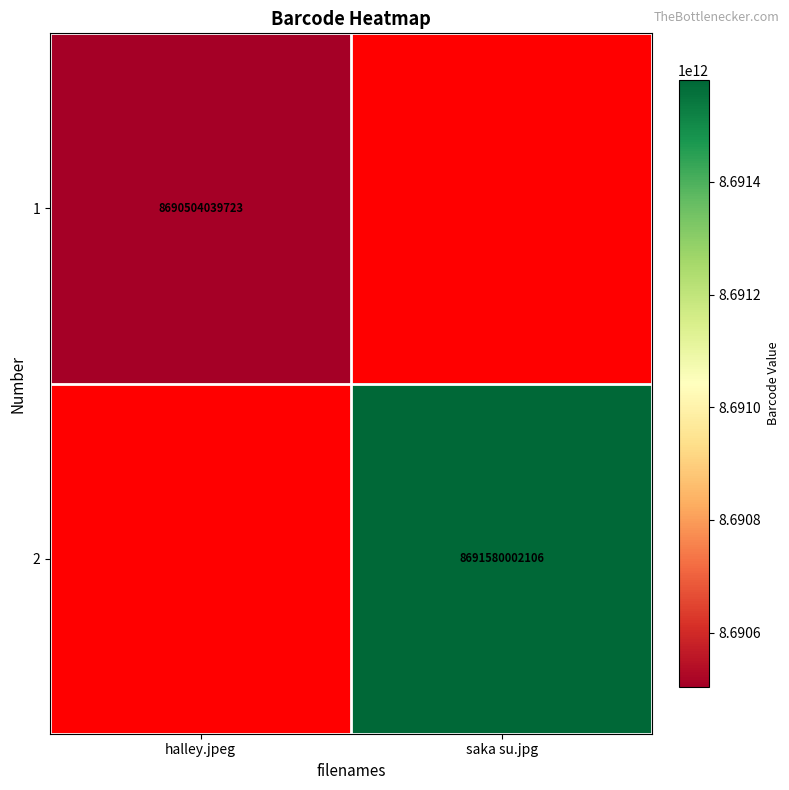

The 1 series shows 8690504039723 at halley.jpeg. True or false?

True